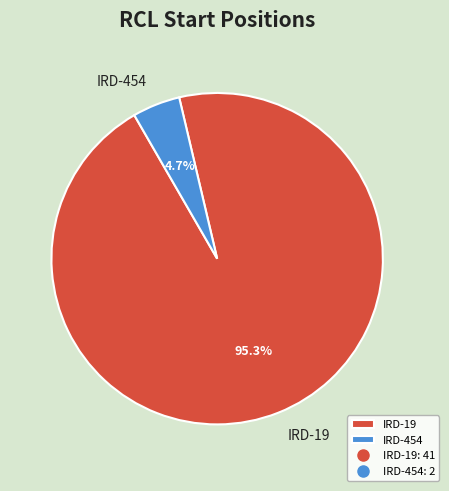

Rank the categories by value from lowest to highest.

IRD-454, IRD-19